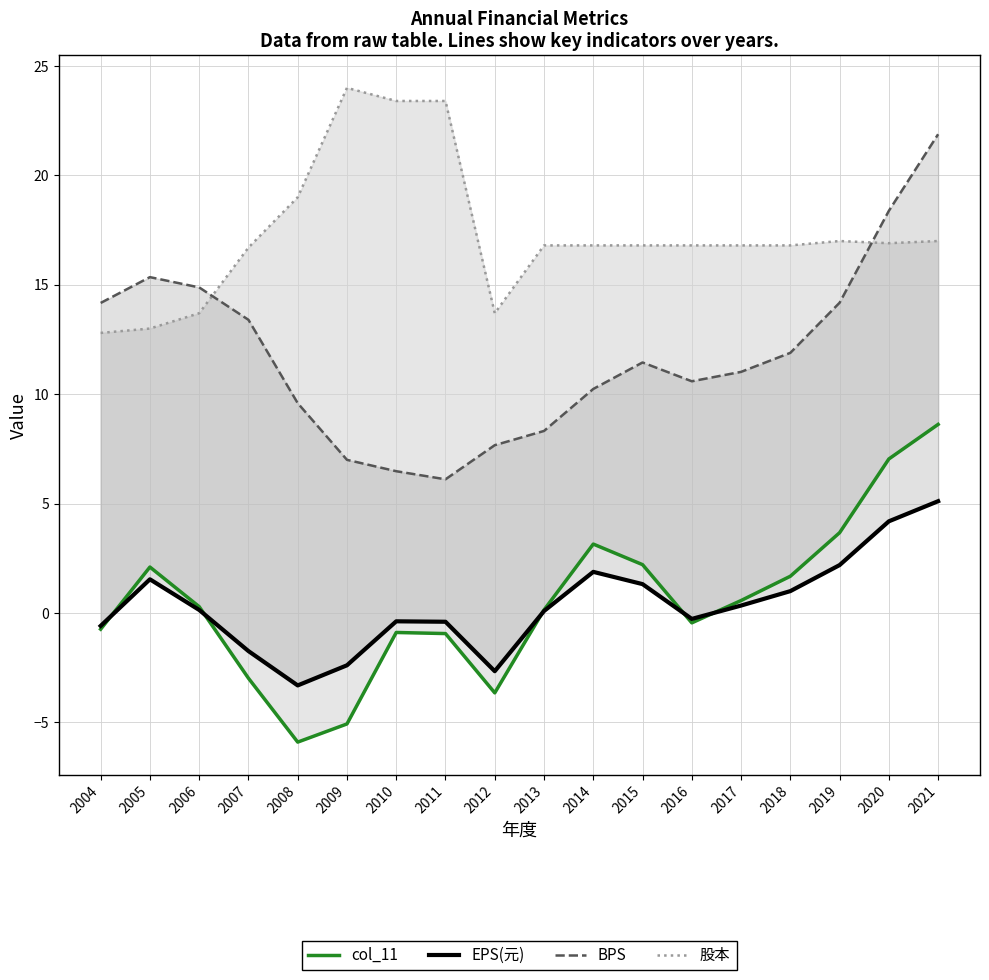

Where is the first local minimum for BPS?

2011